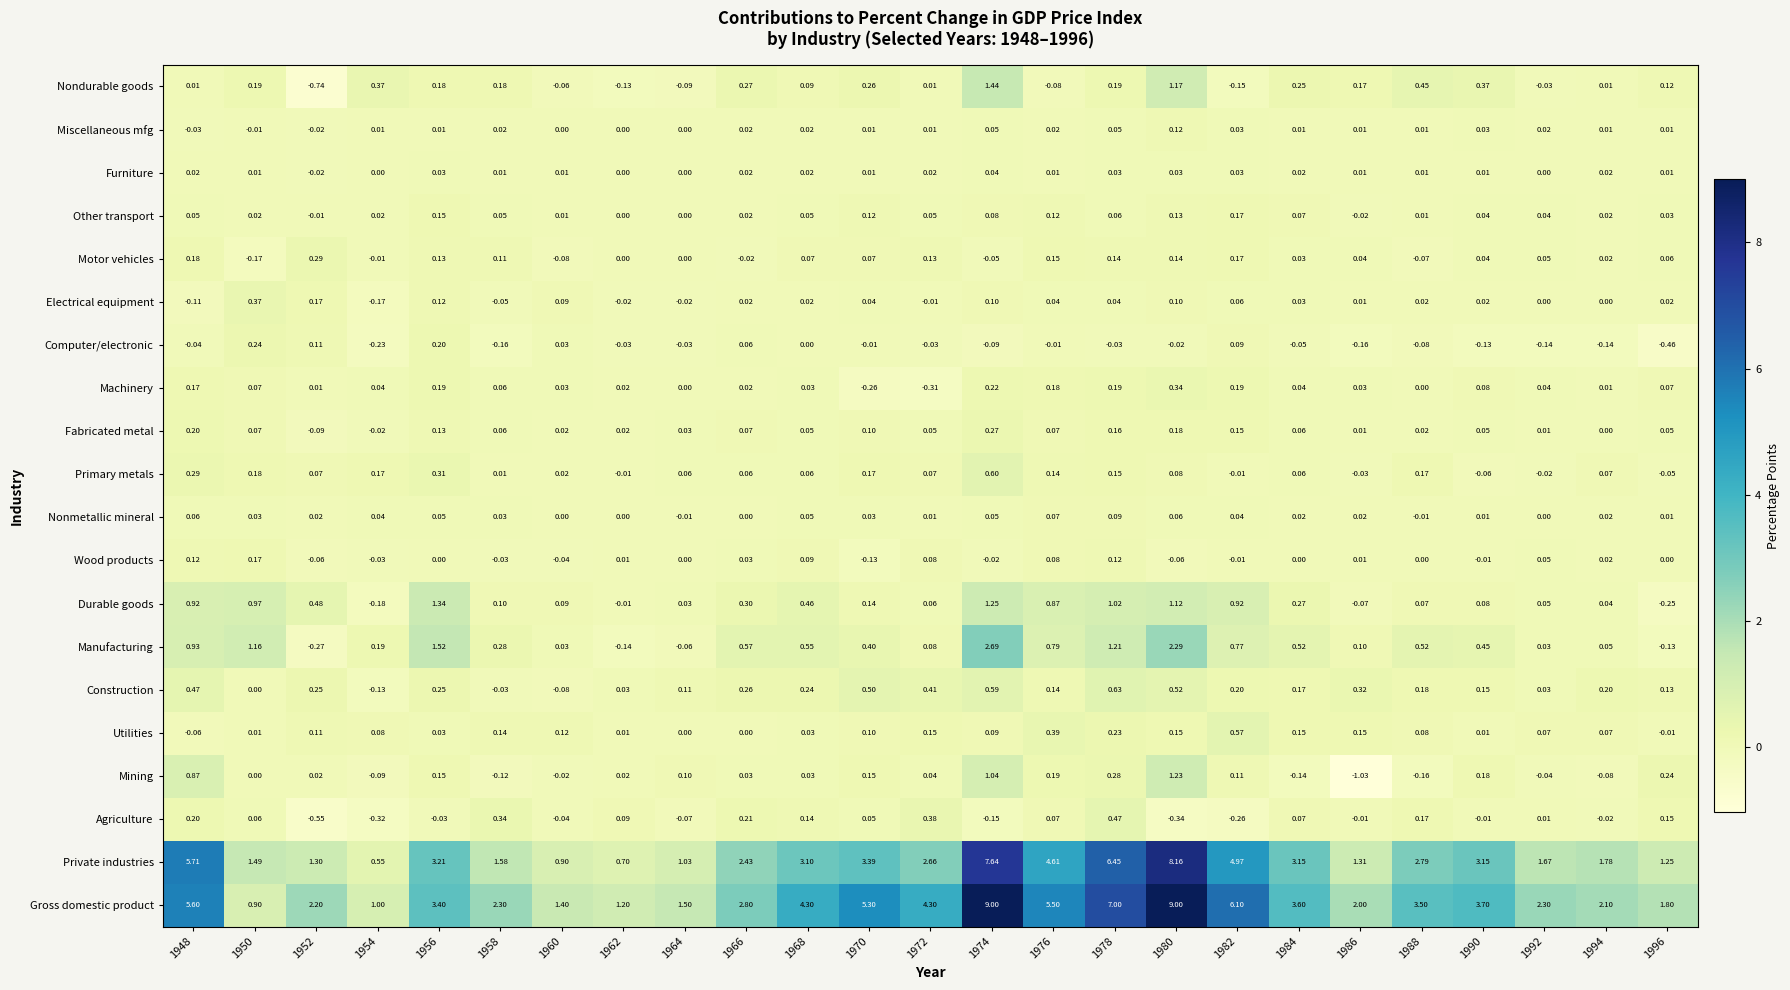

How many series are shown in this chart?

20